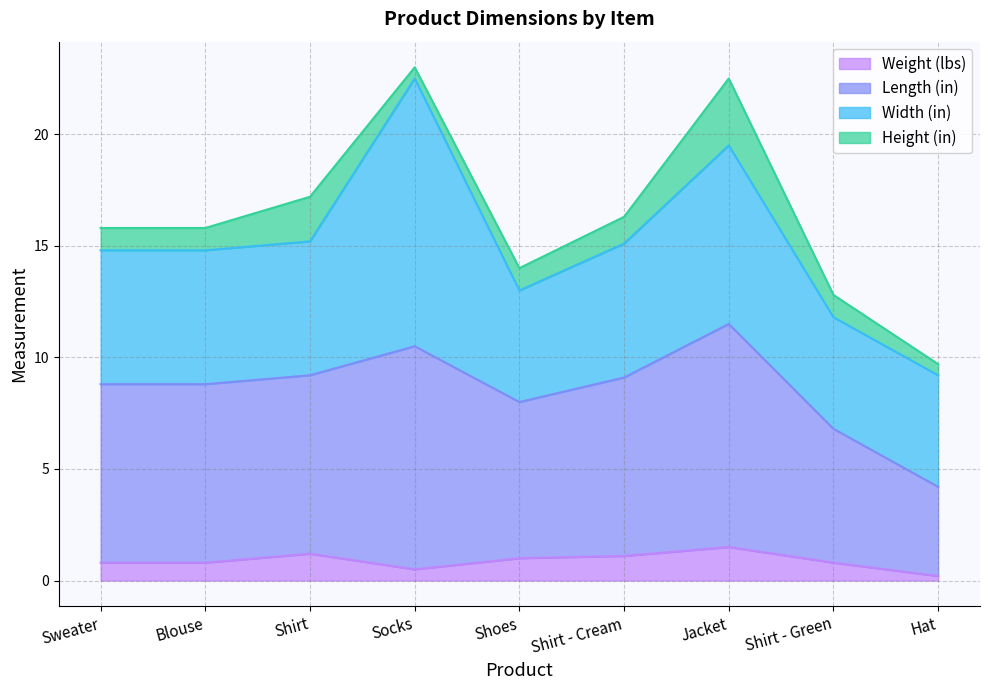

At which category does Weight (lbs) reach its first local valley?

Socks